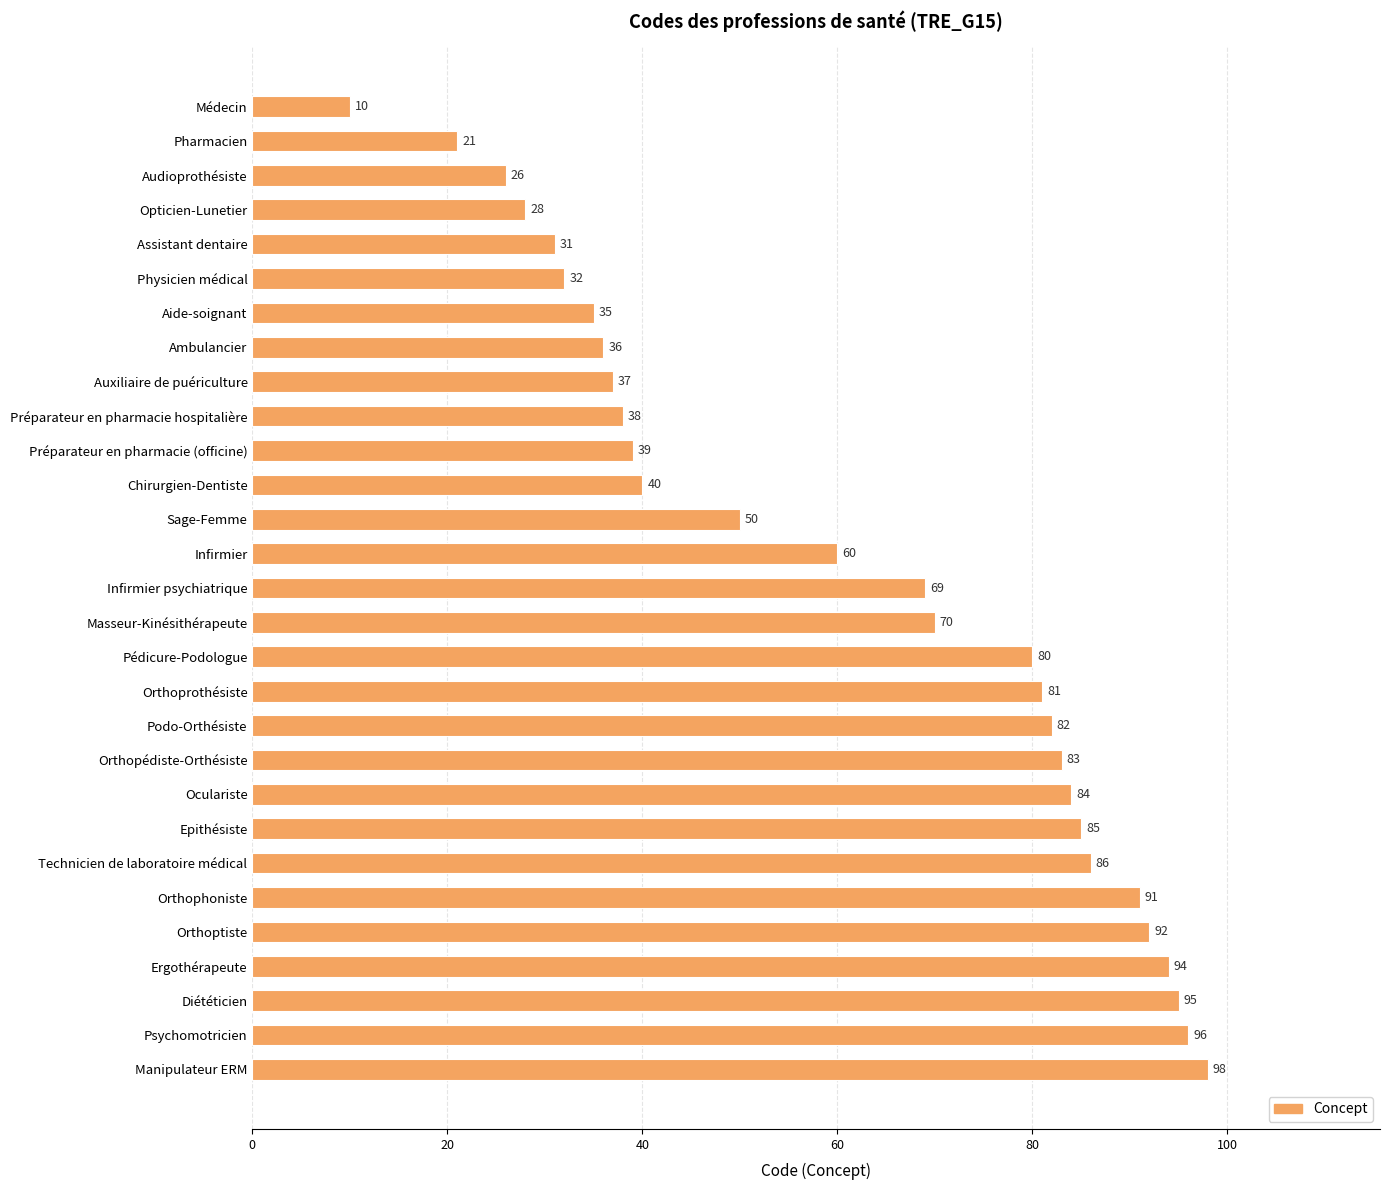

Rank the categories by value from lowest to highest.

Médecin, Pharmacien, Audioprothésiste, Opticien-Lunetier, Assistant dentaire, Physicien médical, Aide-soignant, Ambulancier, Auxiliaire de puériculture, Préparateur en pharmacie hospitalière, Préparateur en pharmacie (officine), Chirurgien-Dentiste, Sage-Femme, Infirmier, Infirmier psychiatrique, Masseur-Kinésithérapeute, Pédicure-Podologue, Orthoprothésiste, Podo-Orthésiste, Orthopédiste-Orthésiste, Oculariste, Epithésiste, Technicien de laboratoire médical, Orthophoniste, Orthoptiste, Ergothérapeute, Diététicien, Psychomotricien, Manipulateur ERM